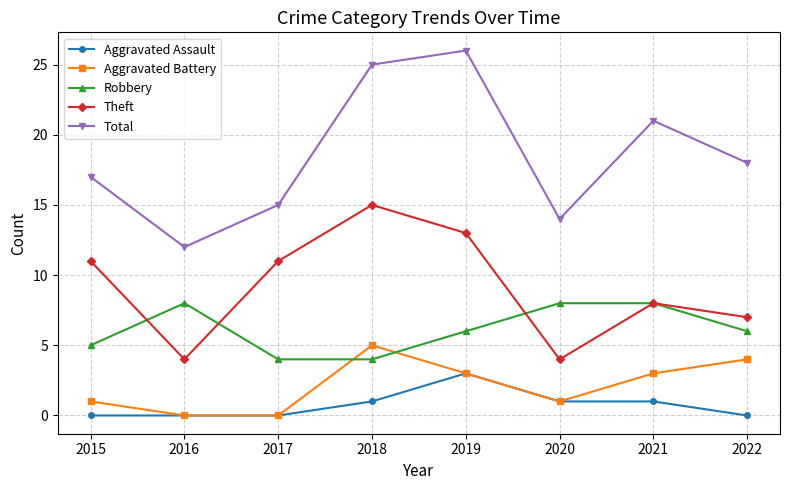

What is the value of the Robbery point at the 2nd from the left?

8